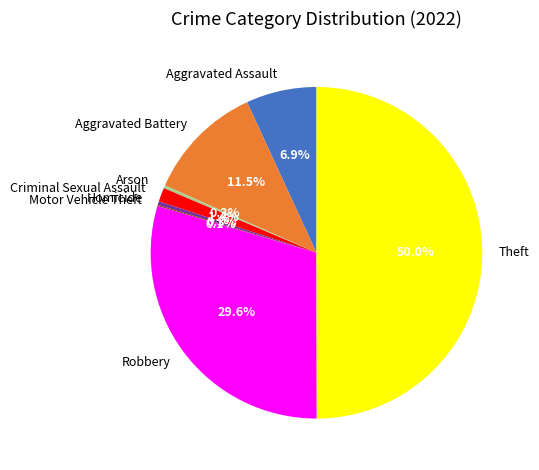

What percentage is the Aggravated Assault slice, to the nearest percent?

7%